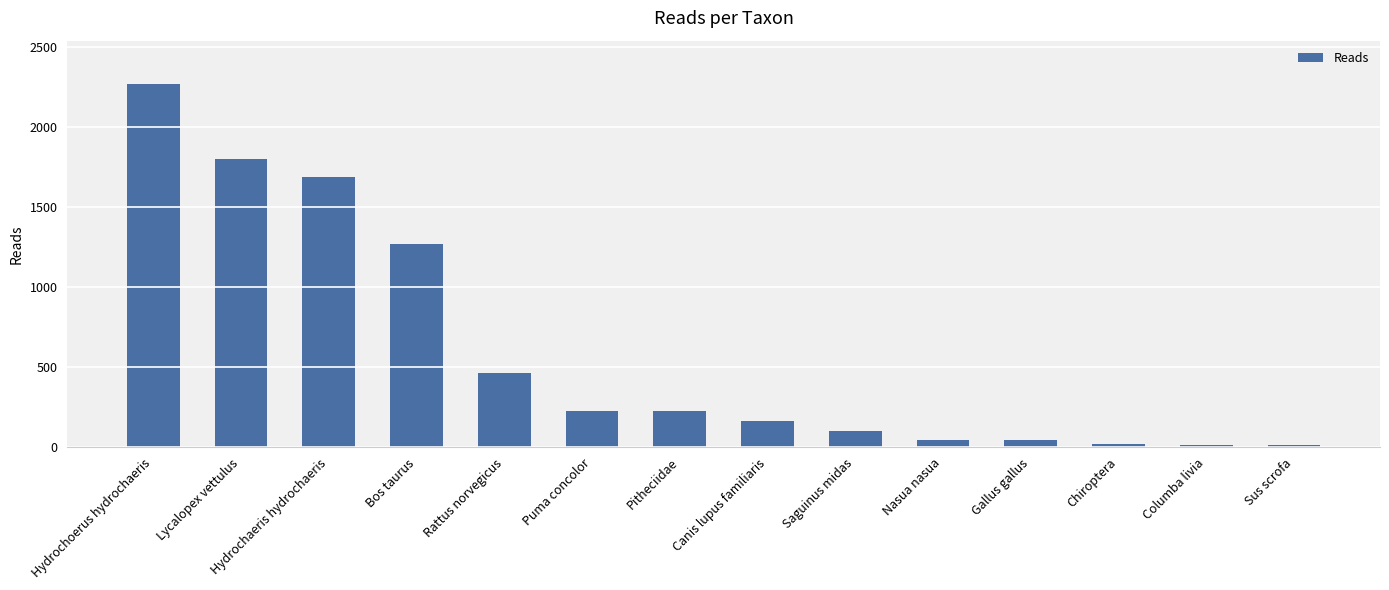

Which category has the highest value across all series?

Hydrochoerus hydrochaeris